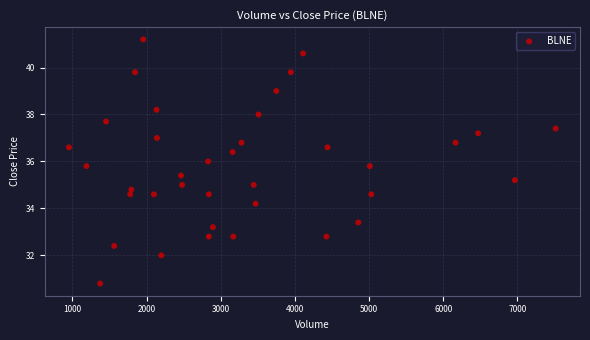

What is the range of Y values (max minus min)?

10.4